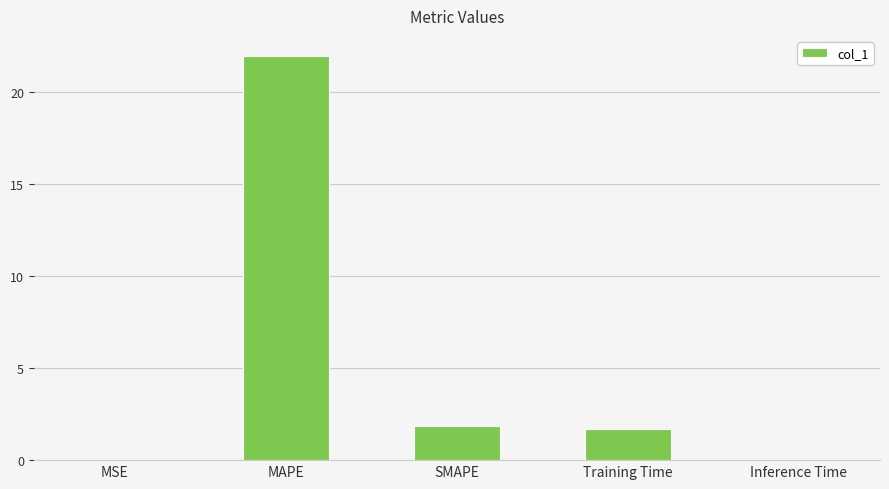

Is it true that the value at Inference Time is 0.0?

True